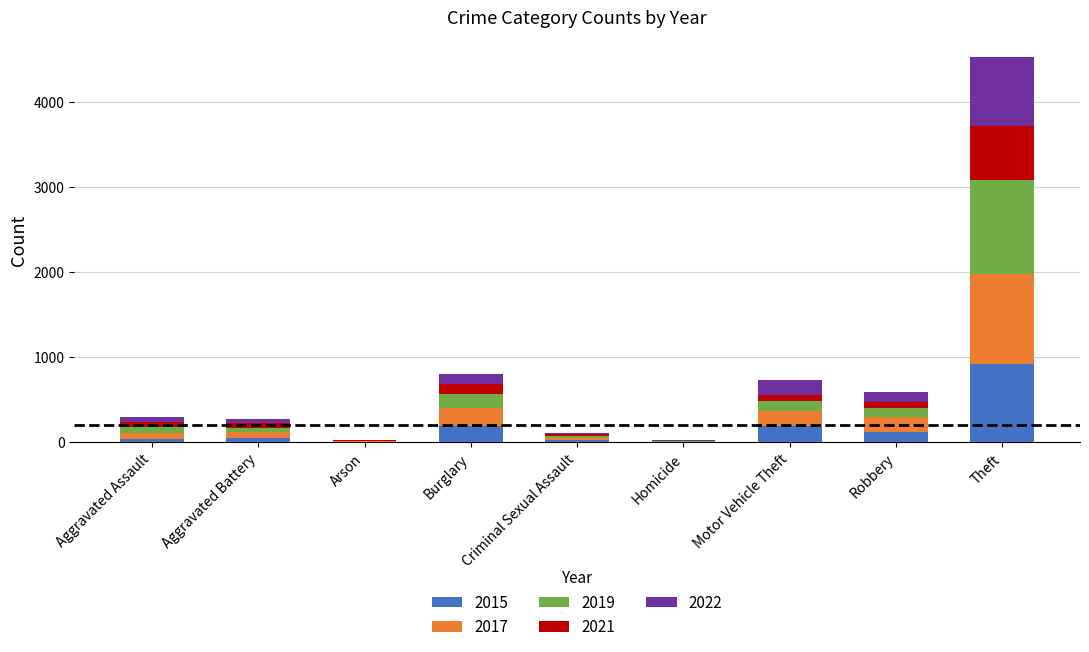

What is the difference between the 2015 values at Aggravated Assault and Aggravated Battery?

5